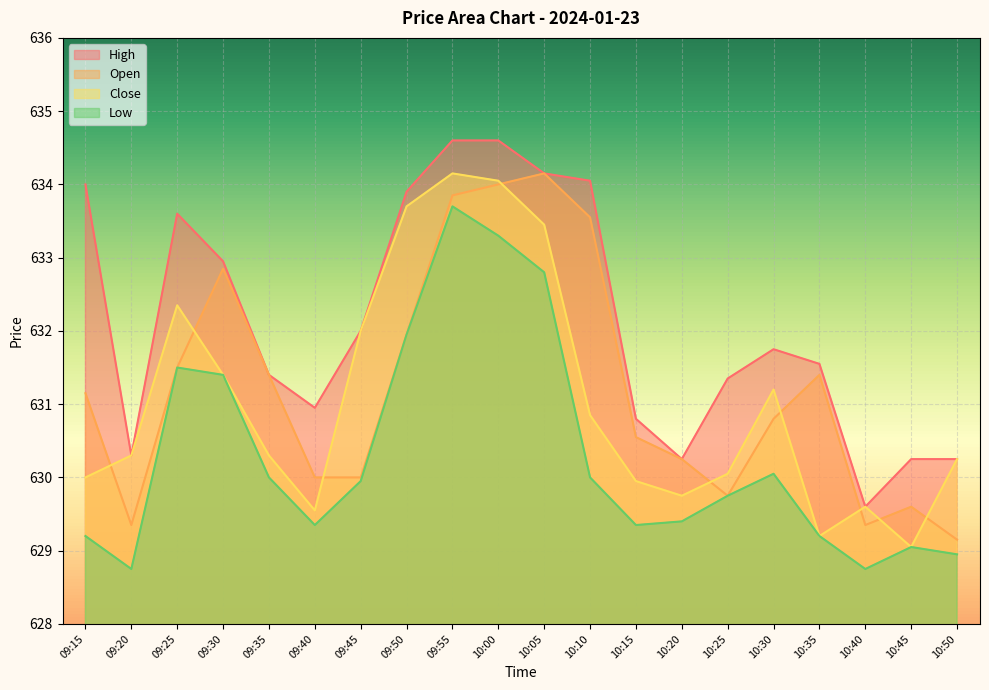

What is the sum of the Open values at 09:35 and 10:05?

1265.5